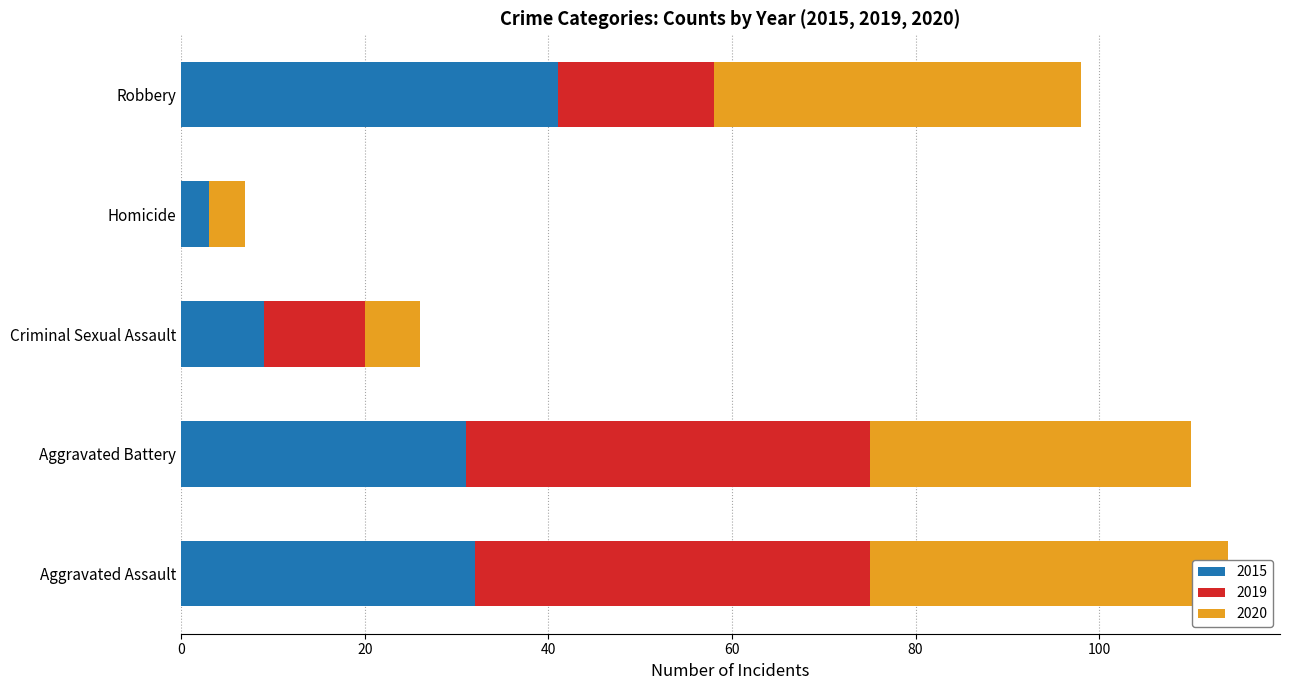

Which category has the highest value in the 2015 series?

Robbery